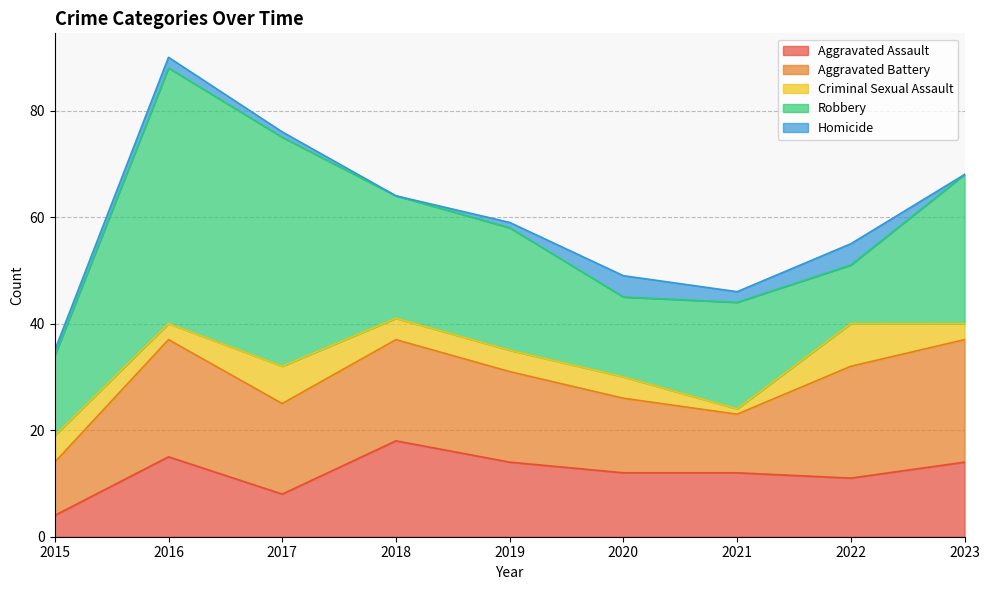

True or false: Homicide has a value of 2 at 2021.

True